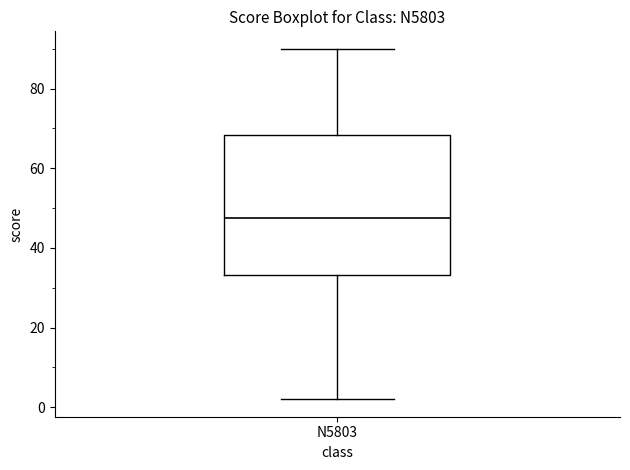

Read this box plot against the y-axis: the position of the median line, the range covered by the box, and the ends of both whiskers. The values are not printed on the chart, so give them approximately, as read against the axis.

median 48, box 34 to 68, whiskers 2 to 90